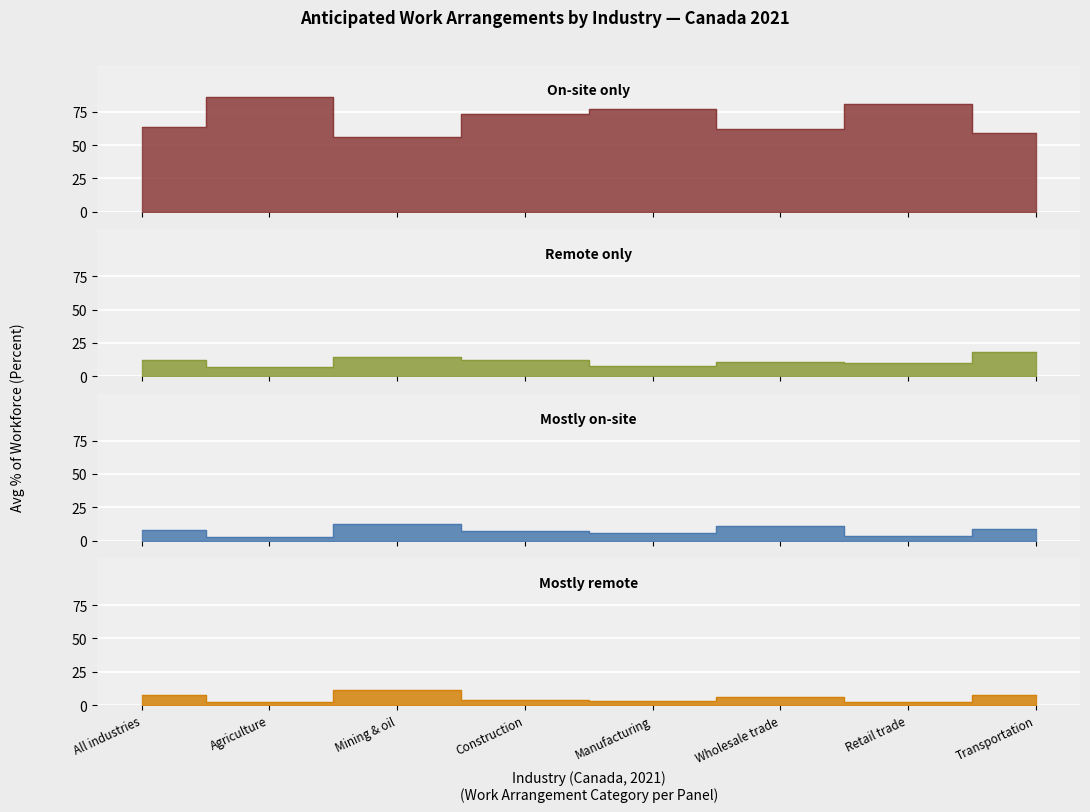

Is the value of Remote only at Construction greater than the value of Mostly on-site at Retail trade?

Yes